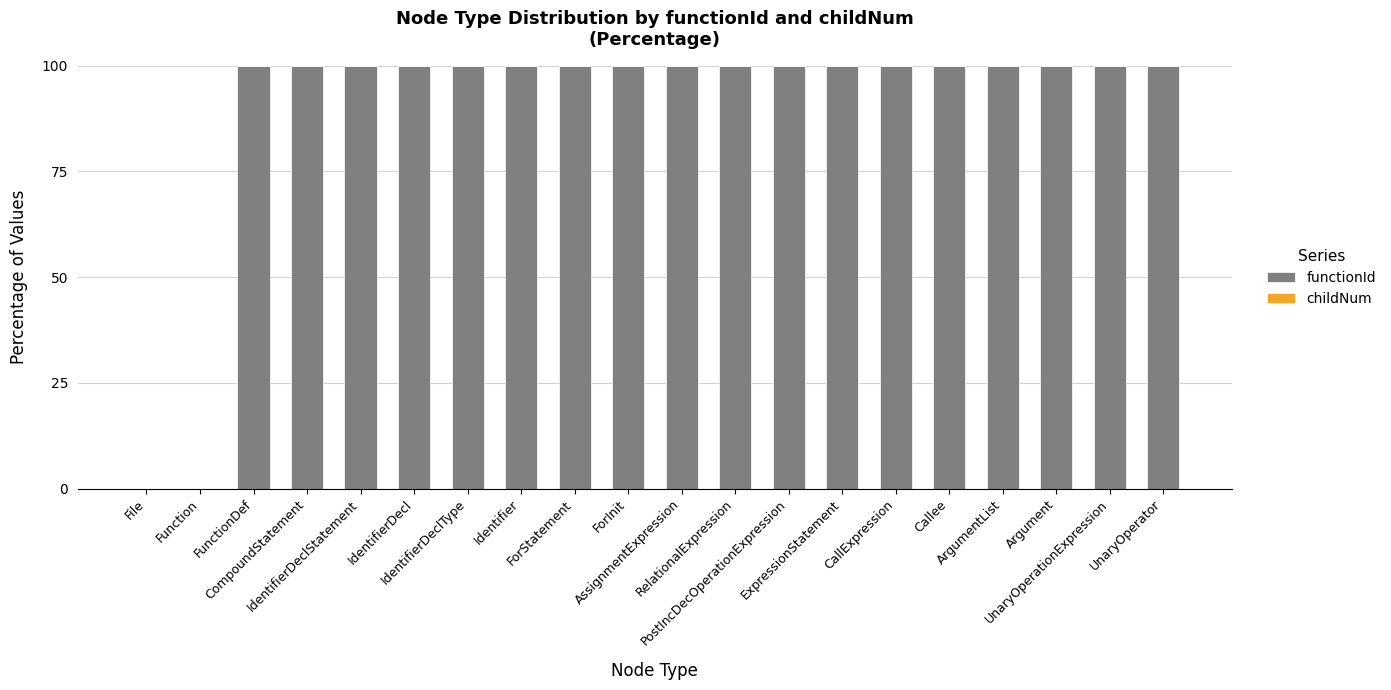

What is the maximum value for functionId?

100.0